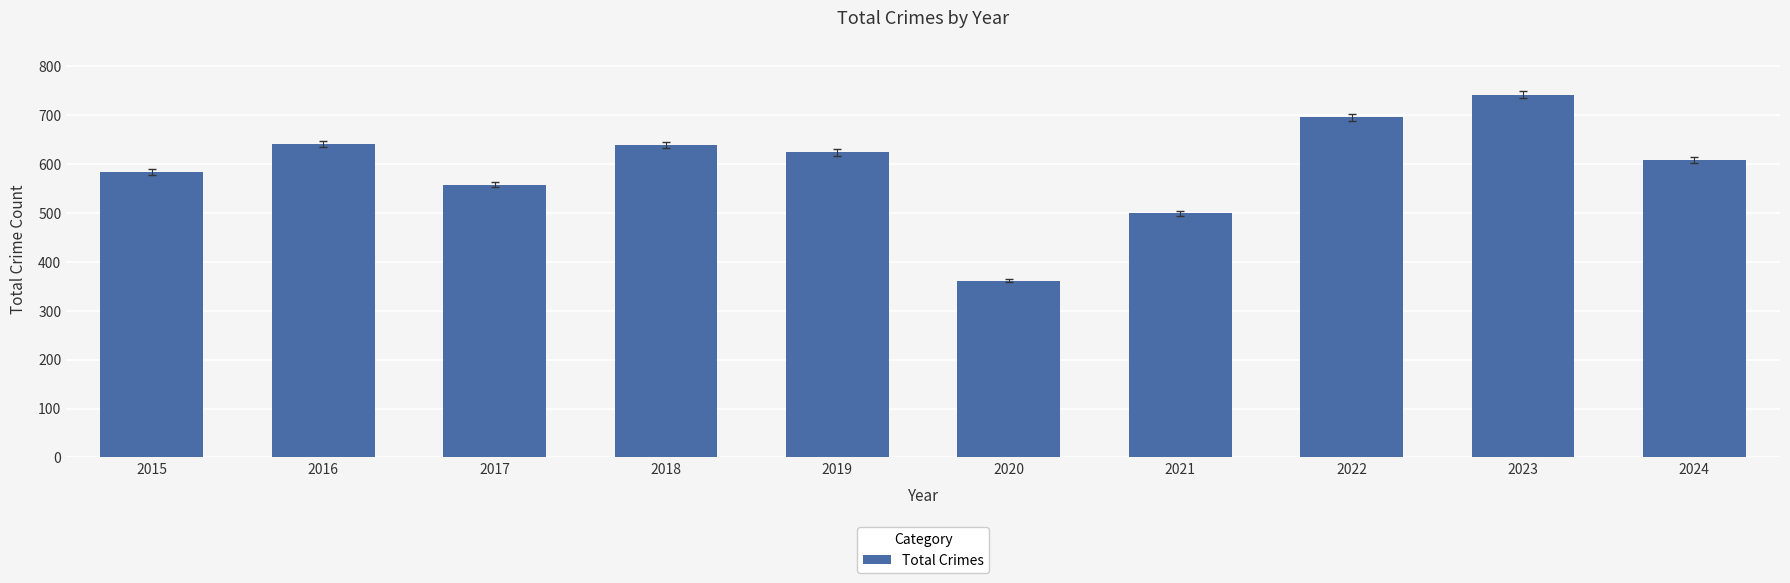

True or false: the data shows 624 at 2019.

True